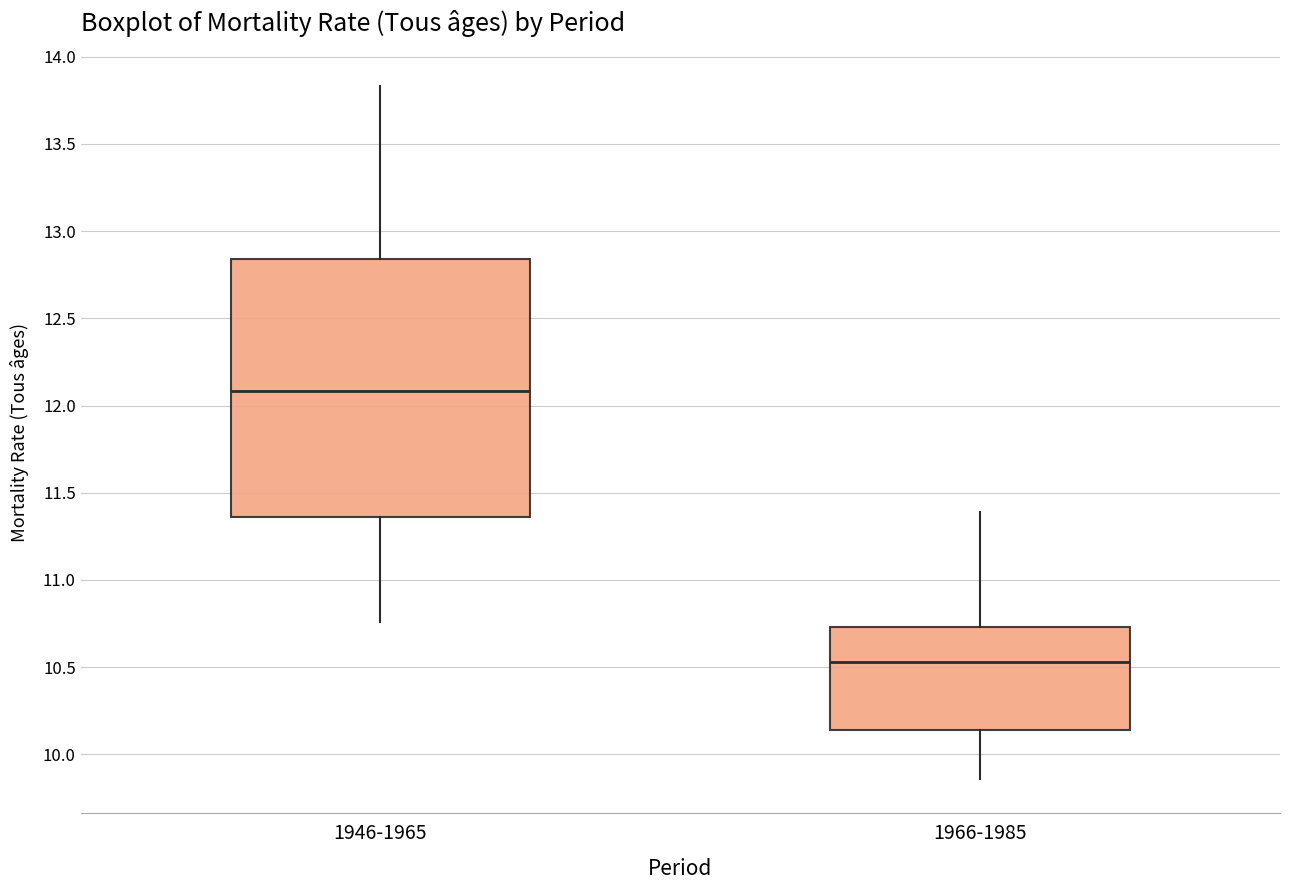

Which box has the lowest median line?

1966-1985